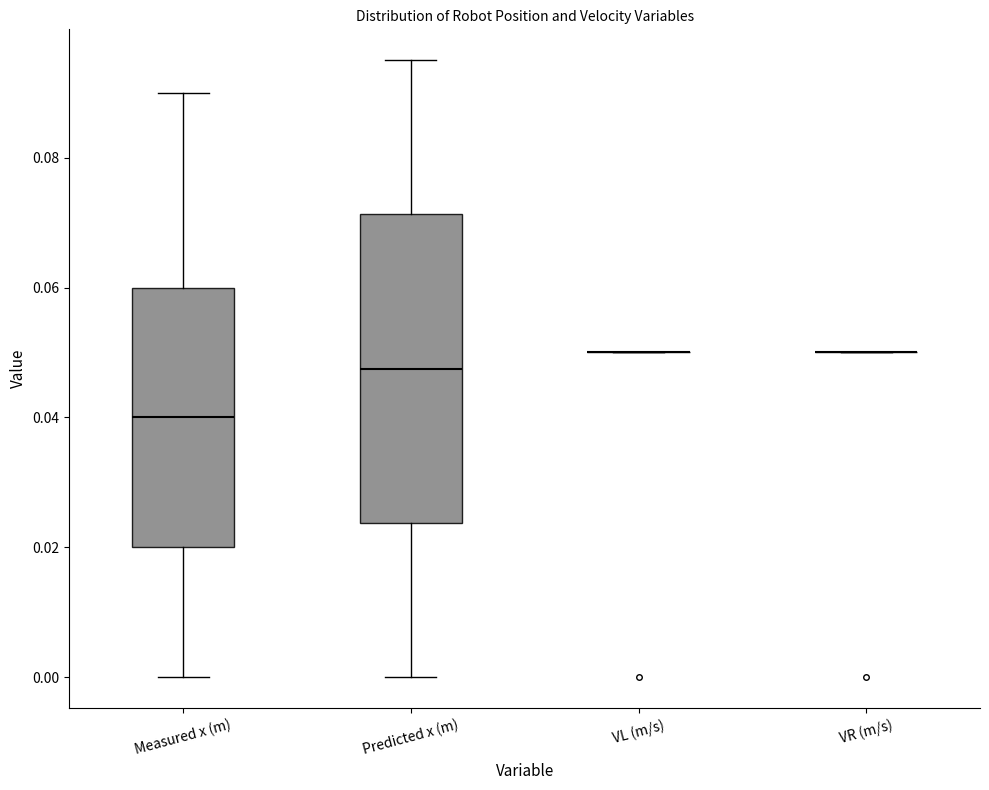

Reading left to right, read every box against the y-axis: the position of its median line, the range the box covers, and the ends of its whiskers. The values are not printed on the chart, so give them approximately, as read against the axis.

Measured x (m): median 0.040, box 0.020 to 0.060, whiskers 0.000 to 0.090
Predicted x (m): median 0.048, box 0.024 to 0.072, whiskers 0.000 to 0.096
VL (m/s): box collapsed to a line at 0.050, whiskers 0.050 to 0.050
VR (m/s): box collapsed to a line at 0.050, whiskers 0.050 to 0.050